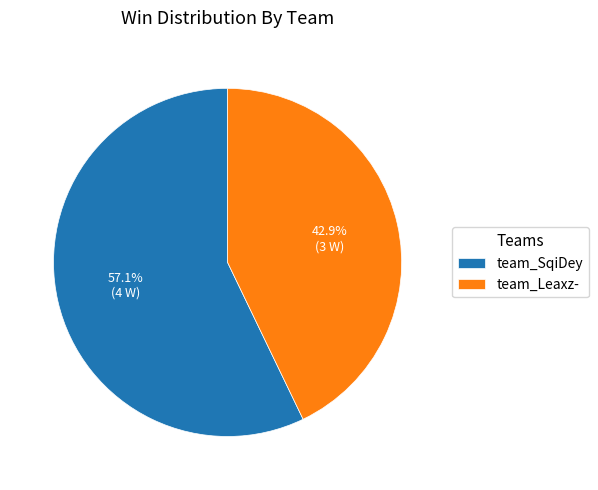

To the nearest percent, what percentage of the pie is team_Leaxz-?

43%